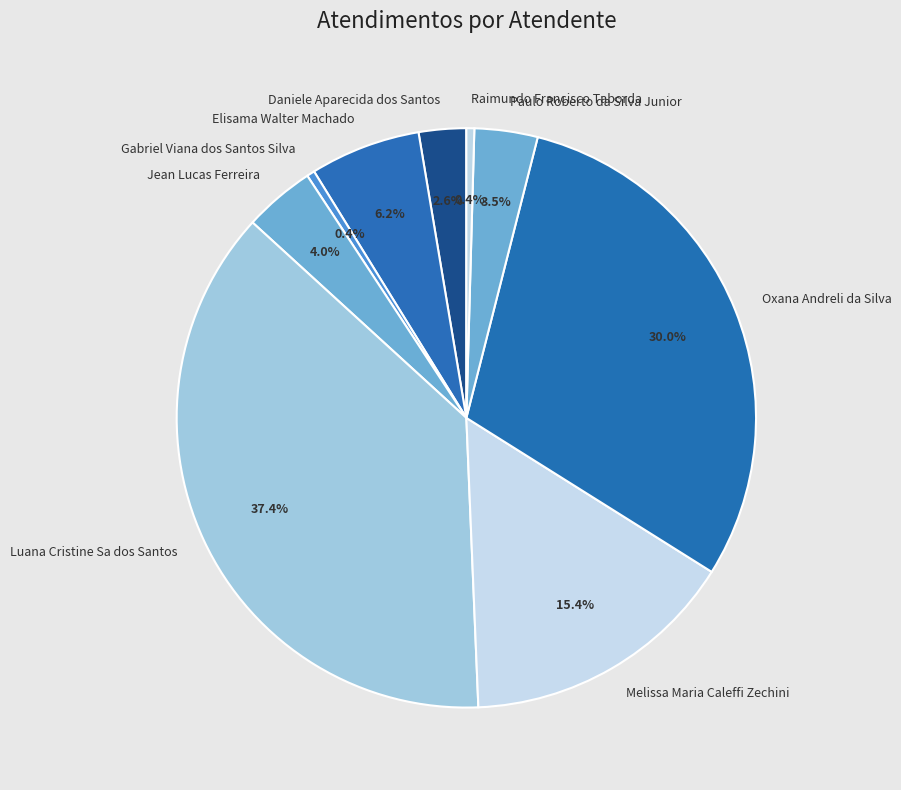

Approximately how many times larger is the value at Oxana Andreli da Silva compared to Raimundo Francisco Taborda?

68.0